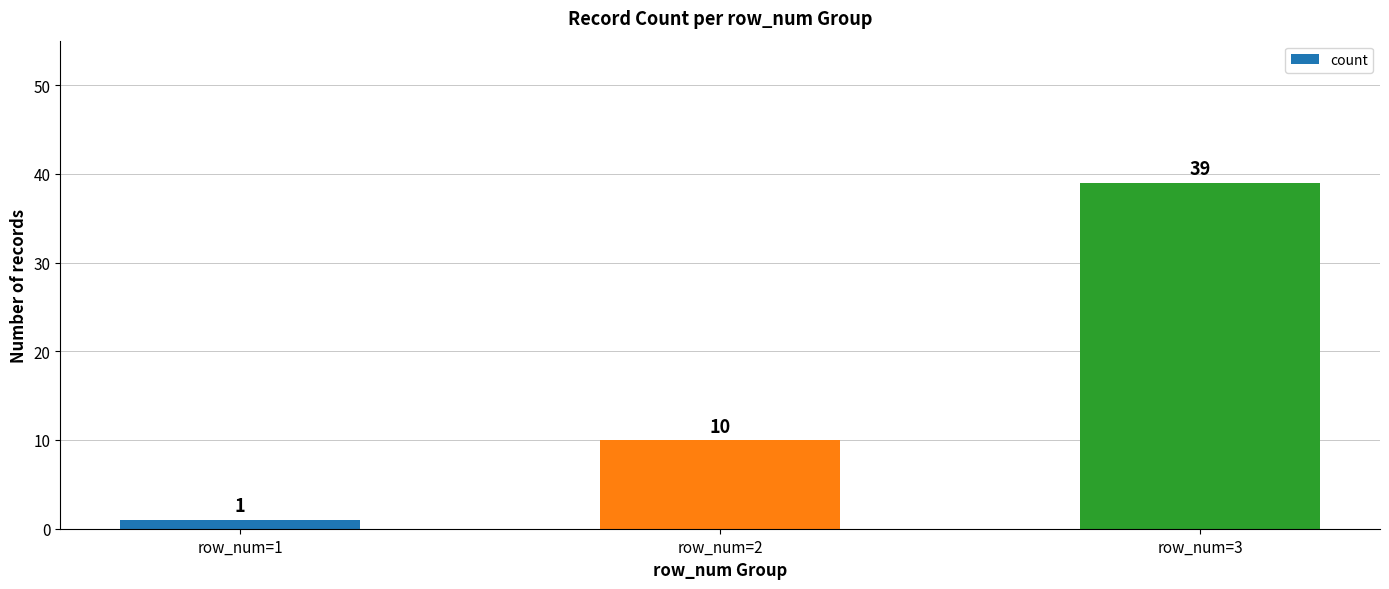

How many distinct data groups are displayed?

1